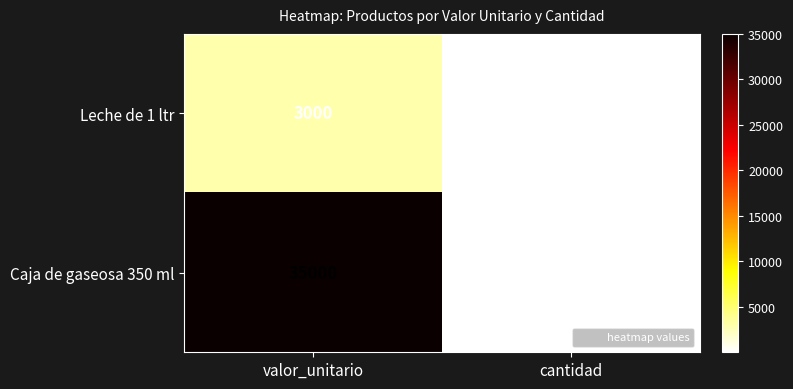

Between valor_unitario and cantidad, which series saw the biggest shift?

Caja de gaseosa 350 ml